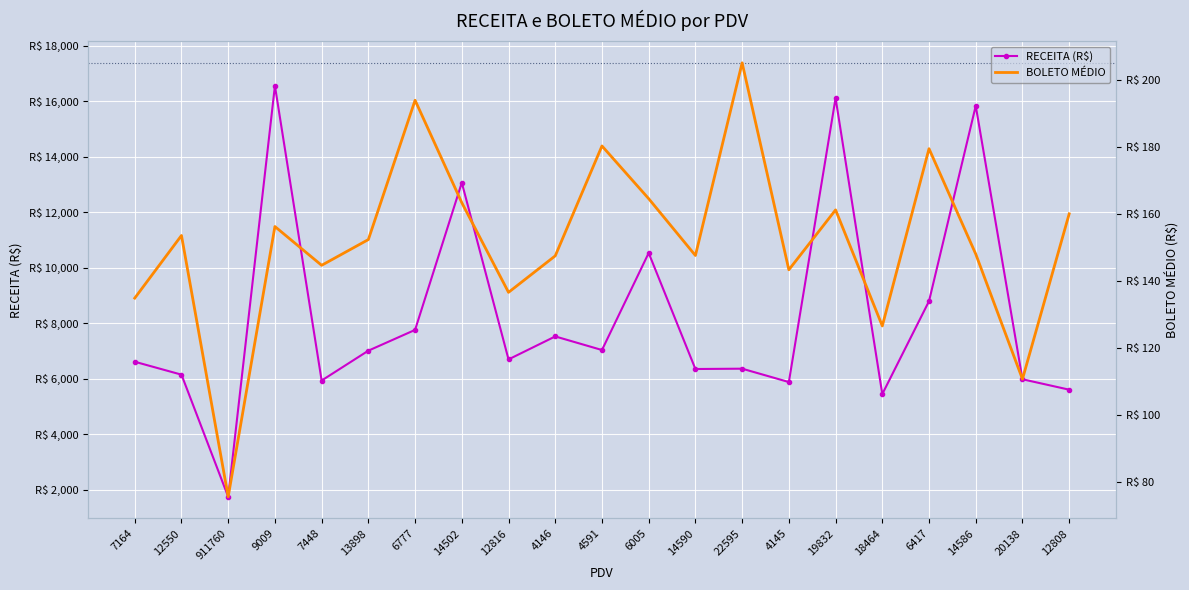

The RECEITA (R$) series shows 2319.4 at 12808. True or false?

False